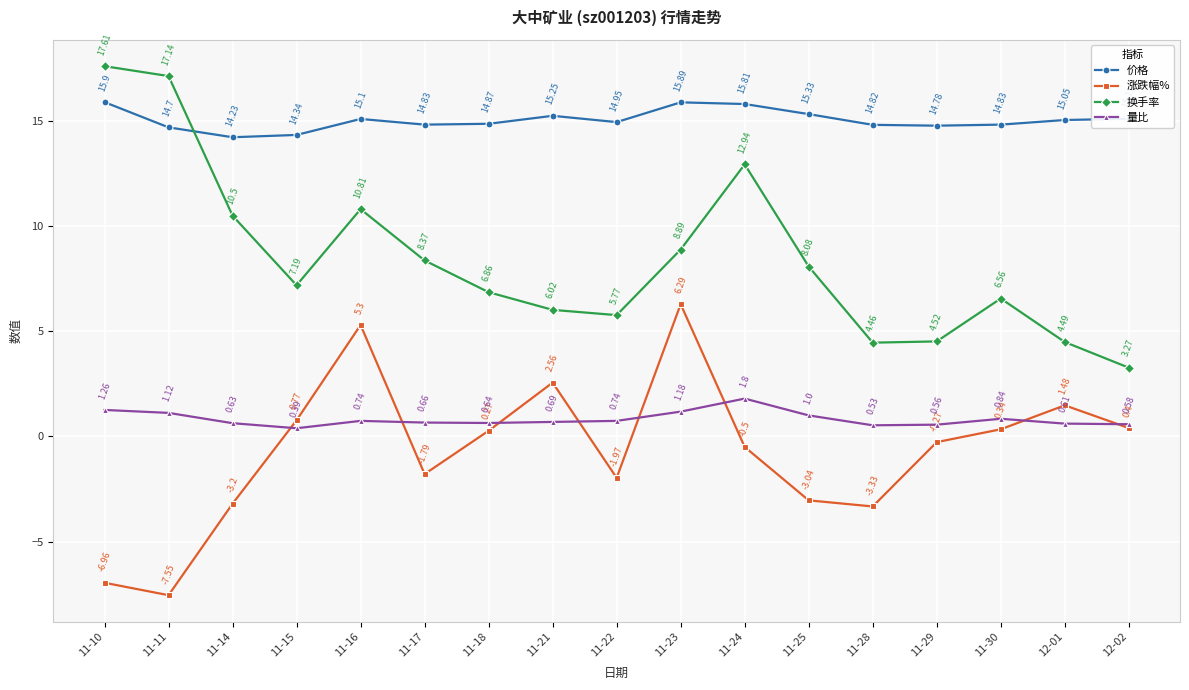

What are all the series names shown in the legend?

价格, 涨跌幅%, 换手率, 量比